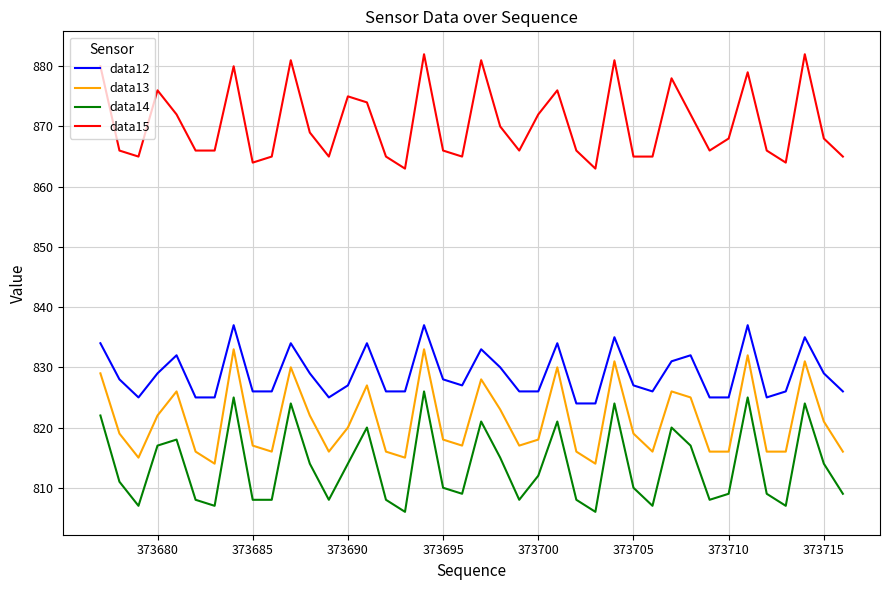

What are all the series names shown in the legend?

data12, data13, data14, data15